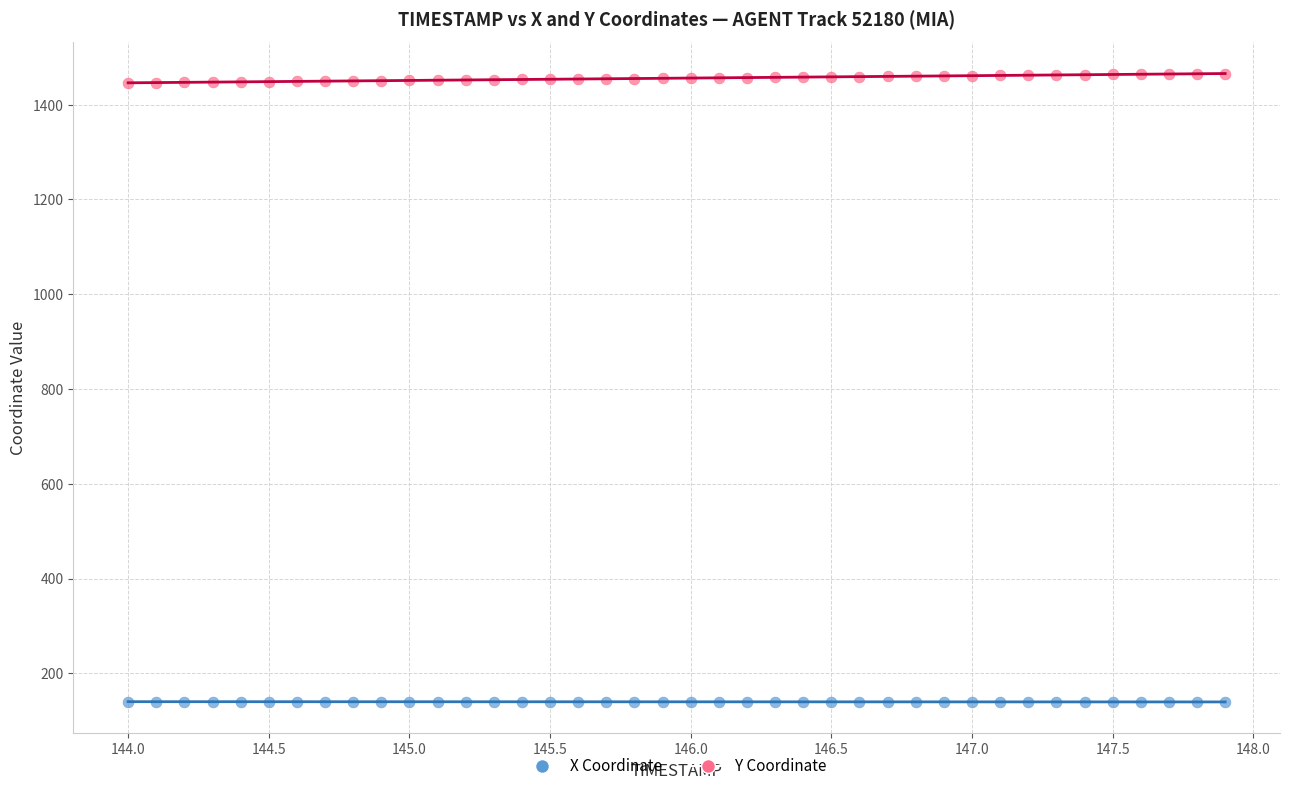

Across all data points, what is the range of Y values (max minus min)?

1326.0